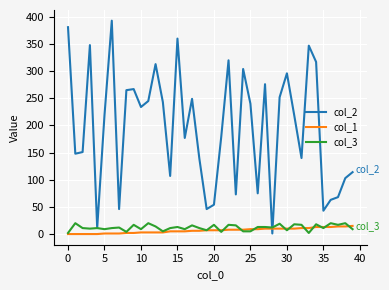

True or false: col_1 and col_2 cross at least once.

True